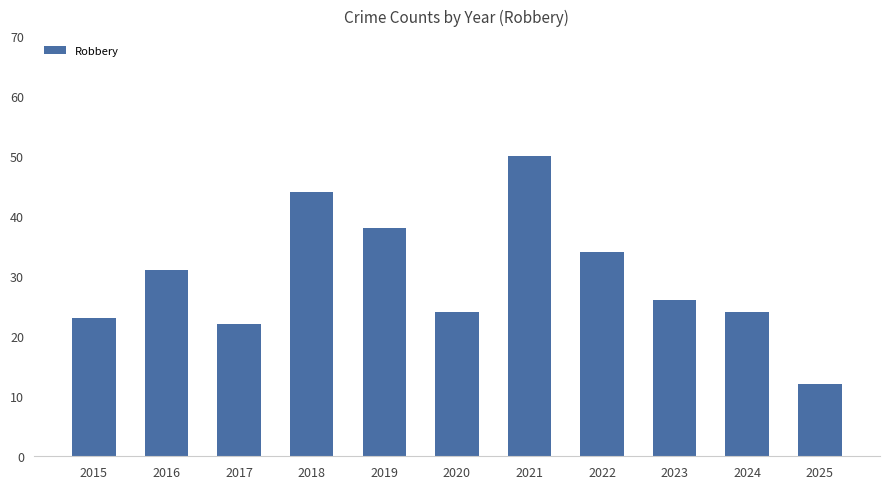

Reading left to right, list all the values displayed in this chart.

23	31	22	44	38	24	50	34	26	24	12